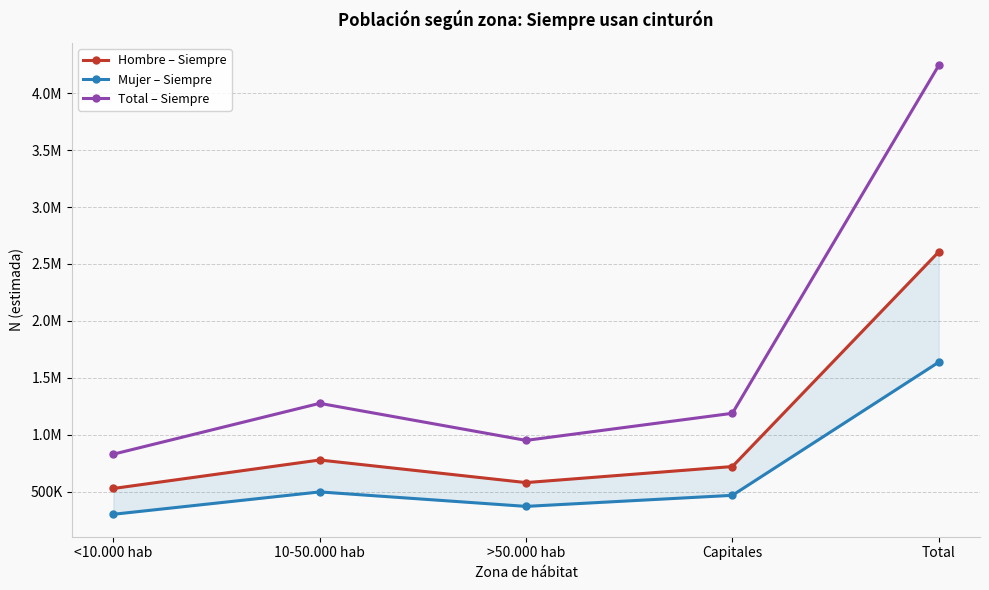

What is the approximate value of Hombre – Siempre at Total, to the nearest 50?

2606400